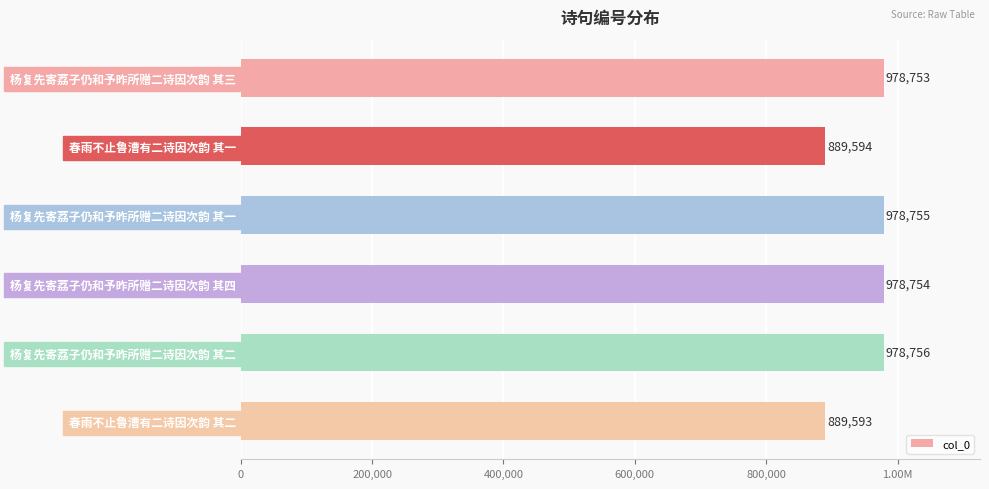

Does the chart contain any negative values?

No